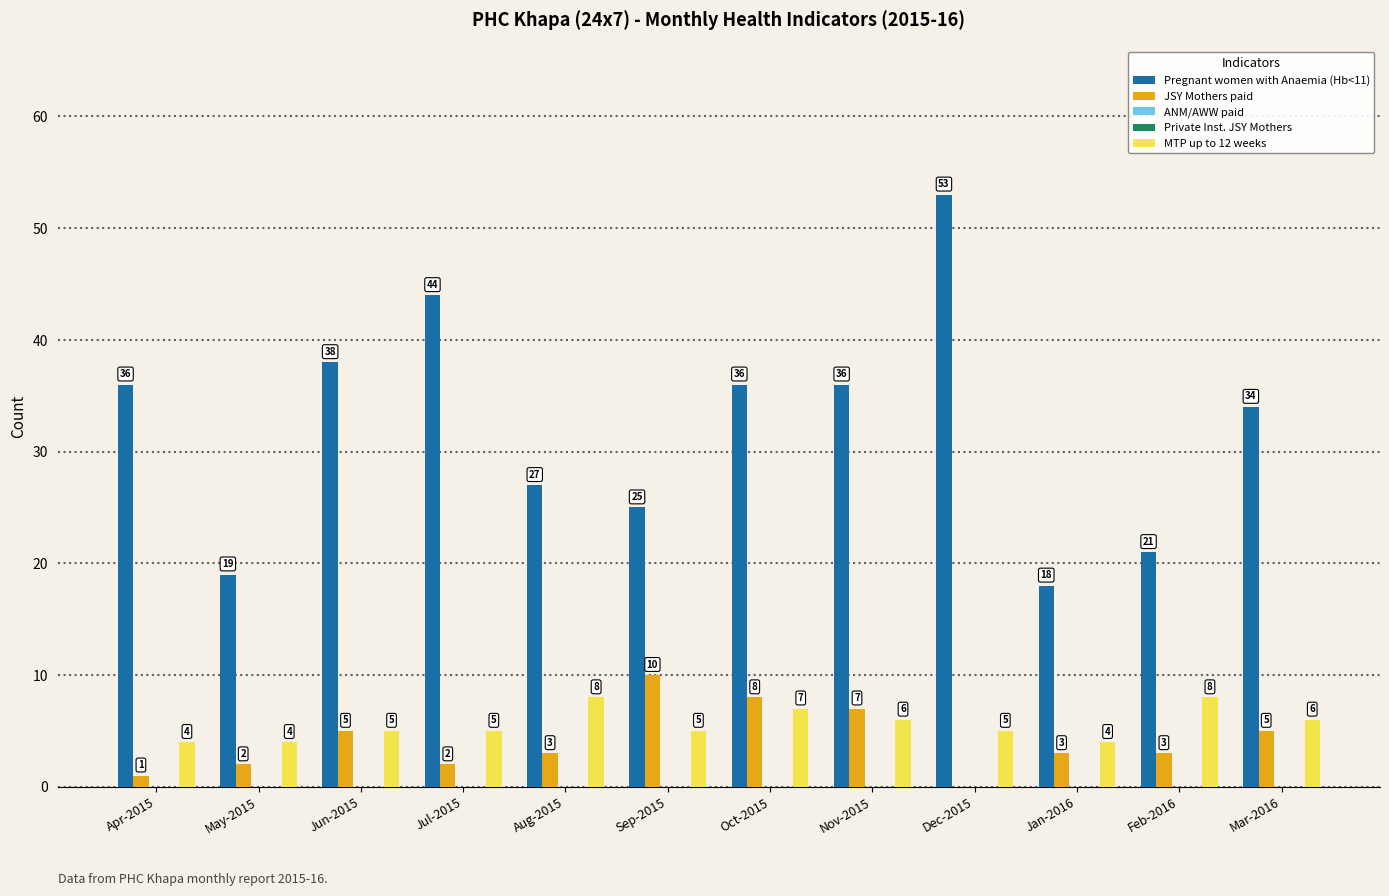

Where is ANM/AWW paid nearest to the value 0?

Apr-2015